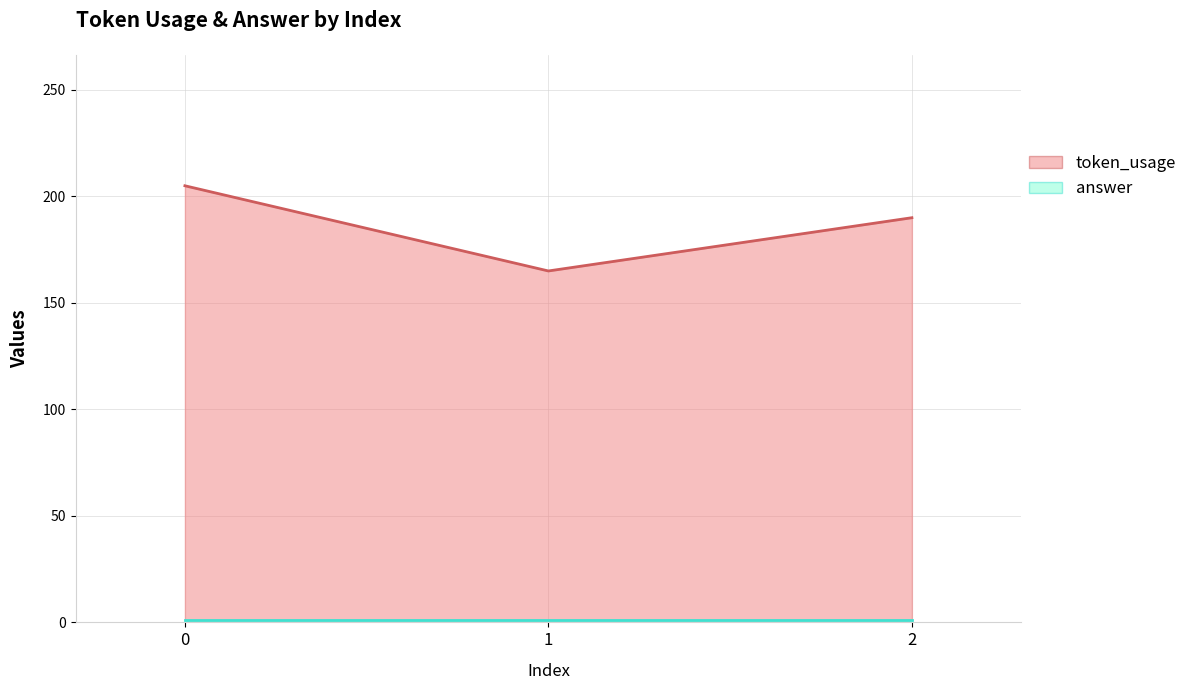

How many categories are shown in the chart?

3